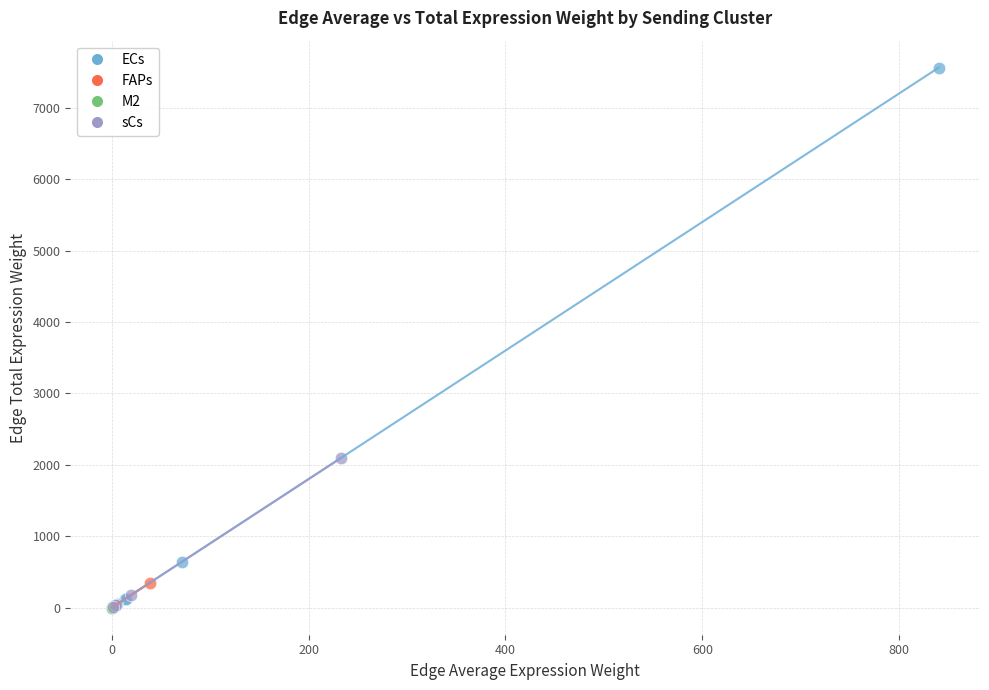

Which series contains the highest Y value?

ECs